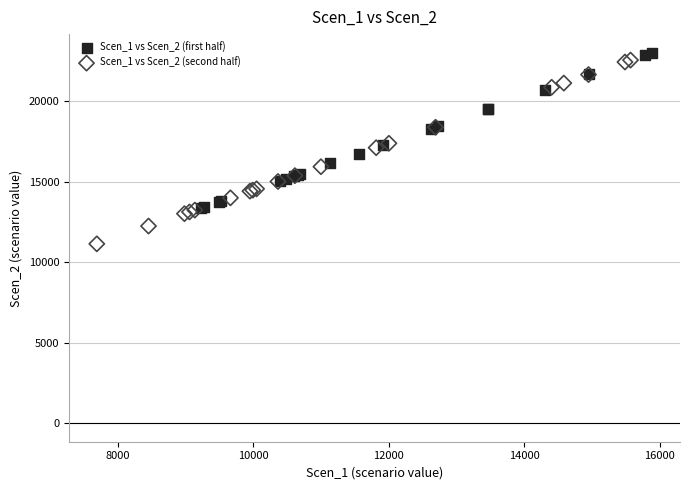

What are all the series names shown in the legend?

Scen_1 vs Scen_2 (first half), Scen_1 vs Scen_2 (second half)